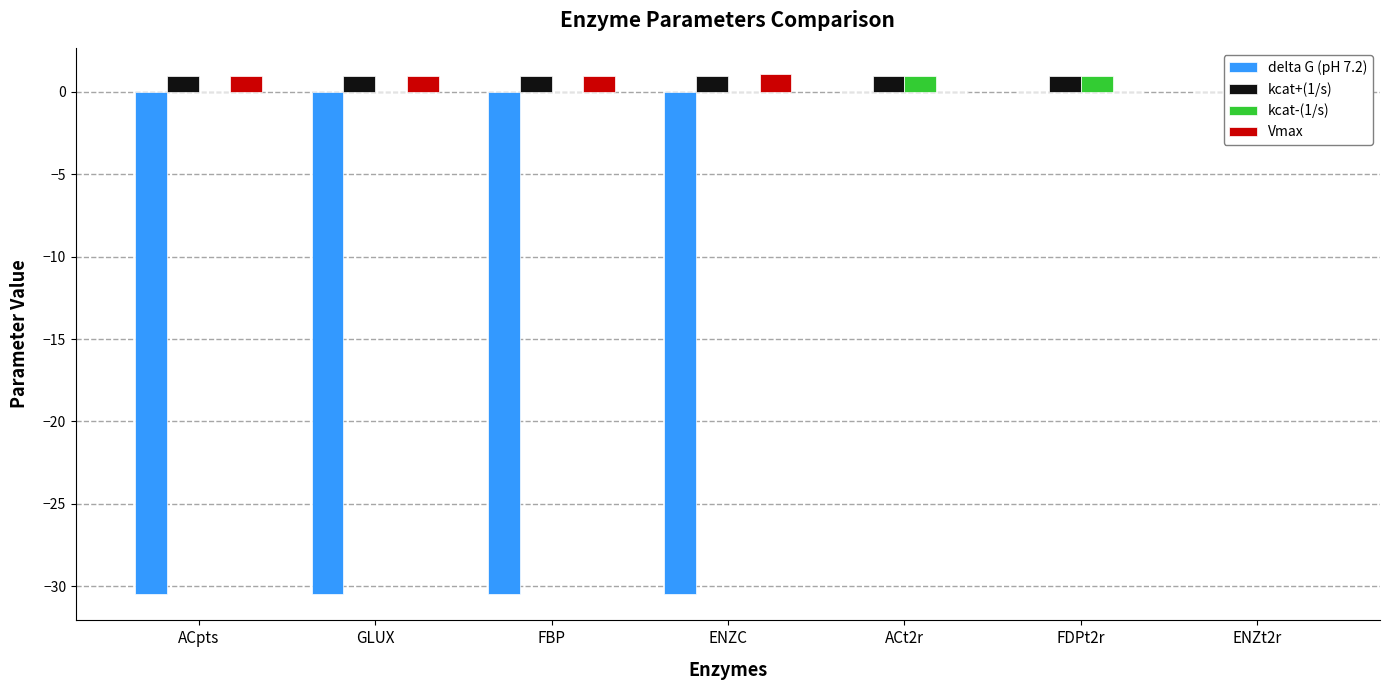

The value of kcat+(1/s) at GLUX is 1.5. True or false?

False